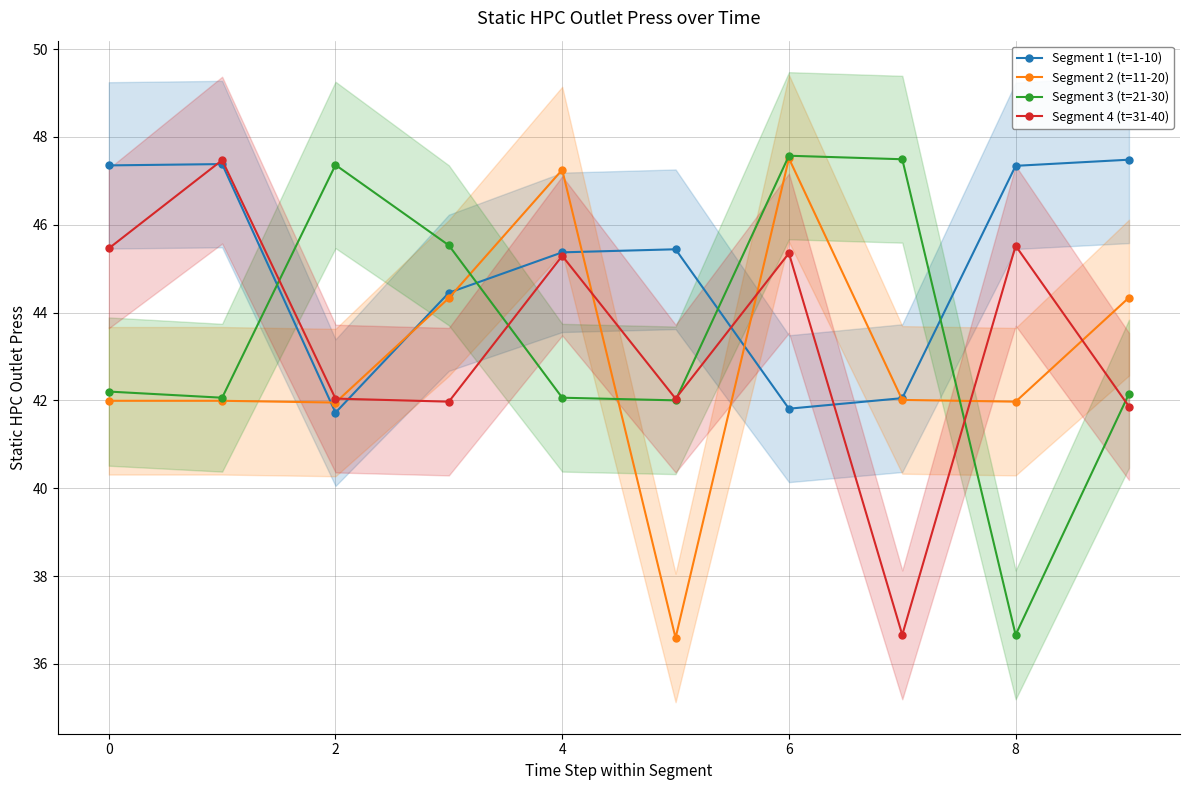

True or false: Segment 3 (t=21-30) has a value of 72.2 at 6.

False